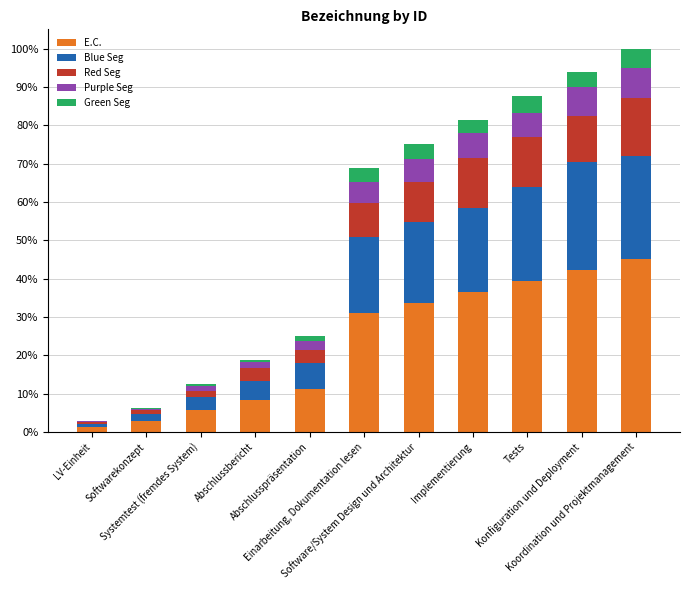

What is the highest value of the E.C. series?

45.0